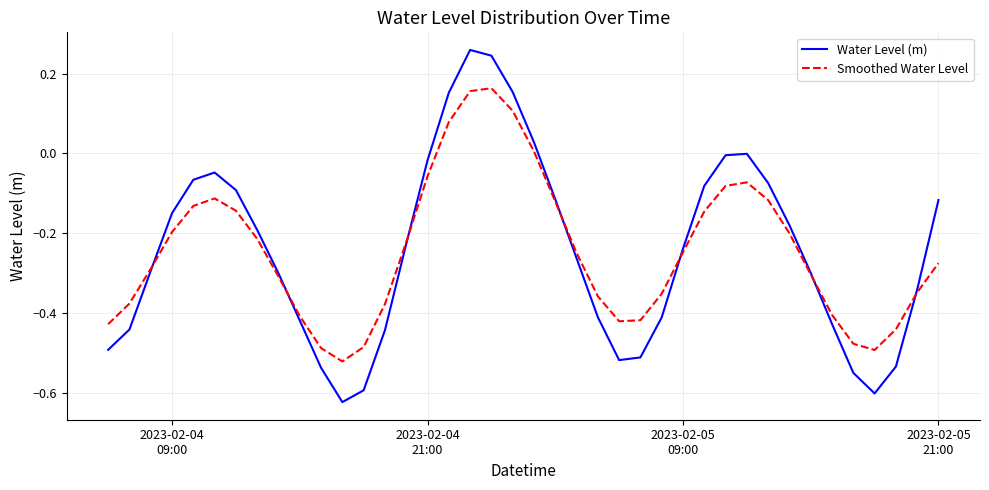

List the series in order of their peak value, highest first.

Water Level (m), Smoothed Water Level